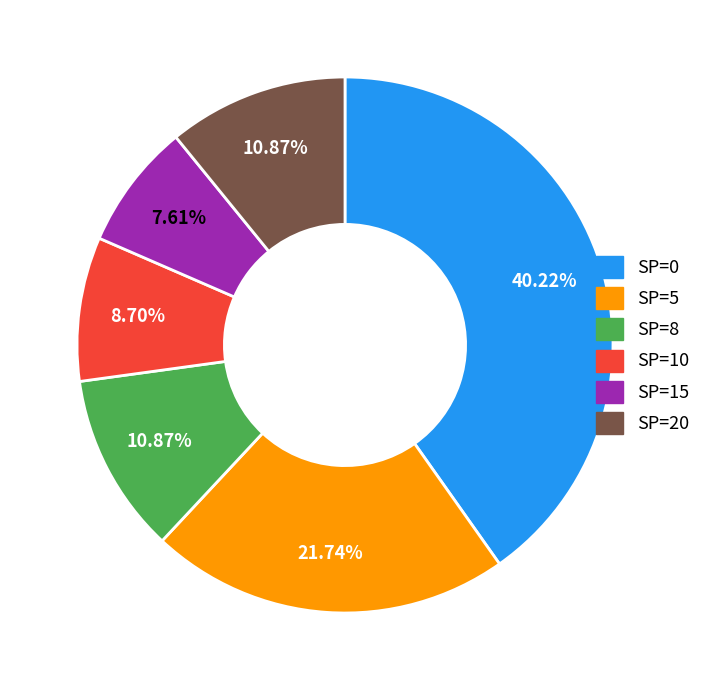

How many slices are in this pie chart?

6